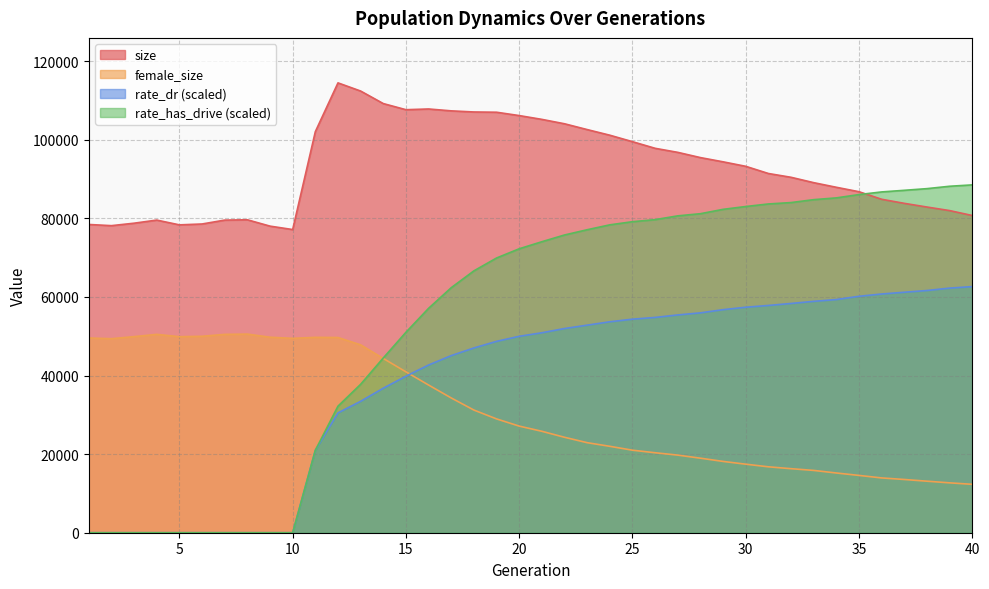

What is the difference between the rate_dr values at 26 and 36?

5963.4